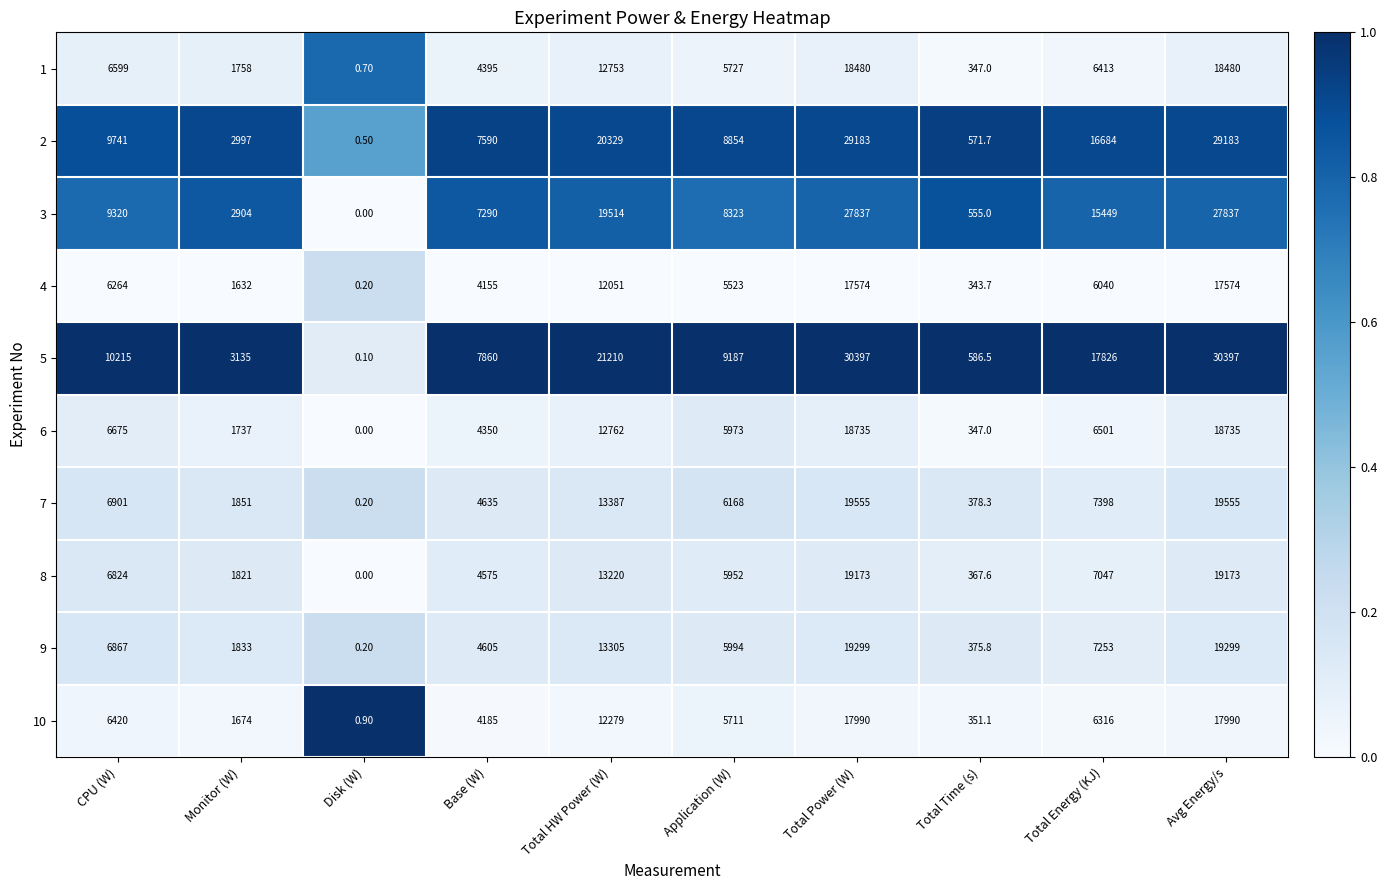

Which series has the largest range (max minus min)?

5